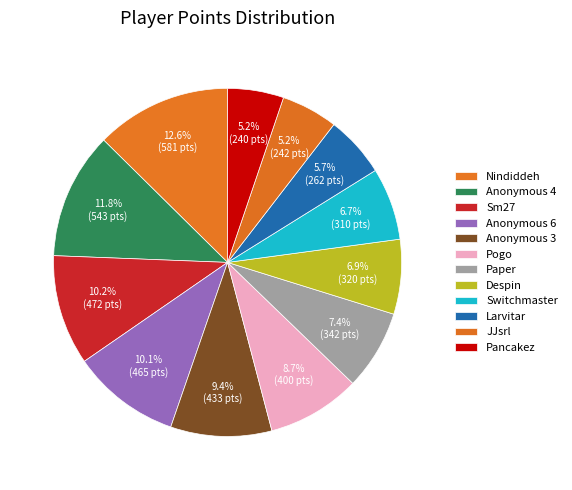

What is the ratio of the value at Anonymous 6 to the value at JJsrl?

1.9